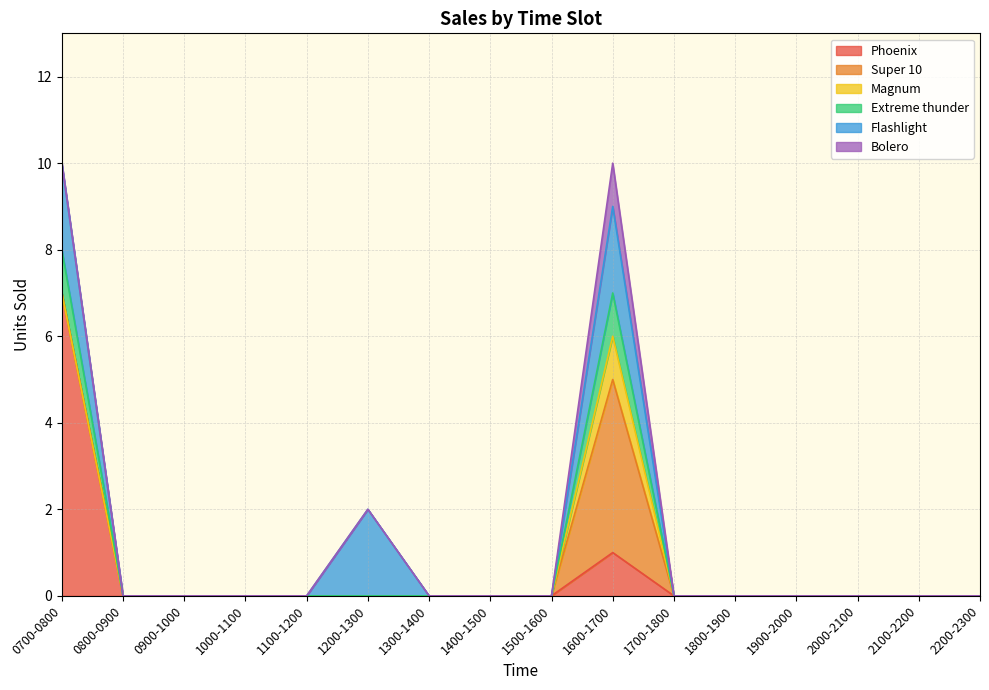

True or false: Magnum and Extreme thunder cross at least once.

False